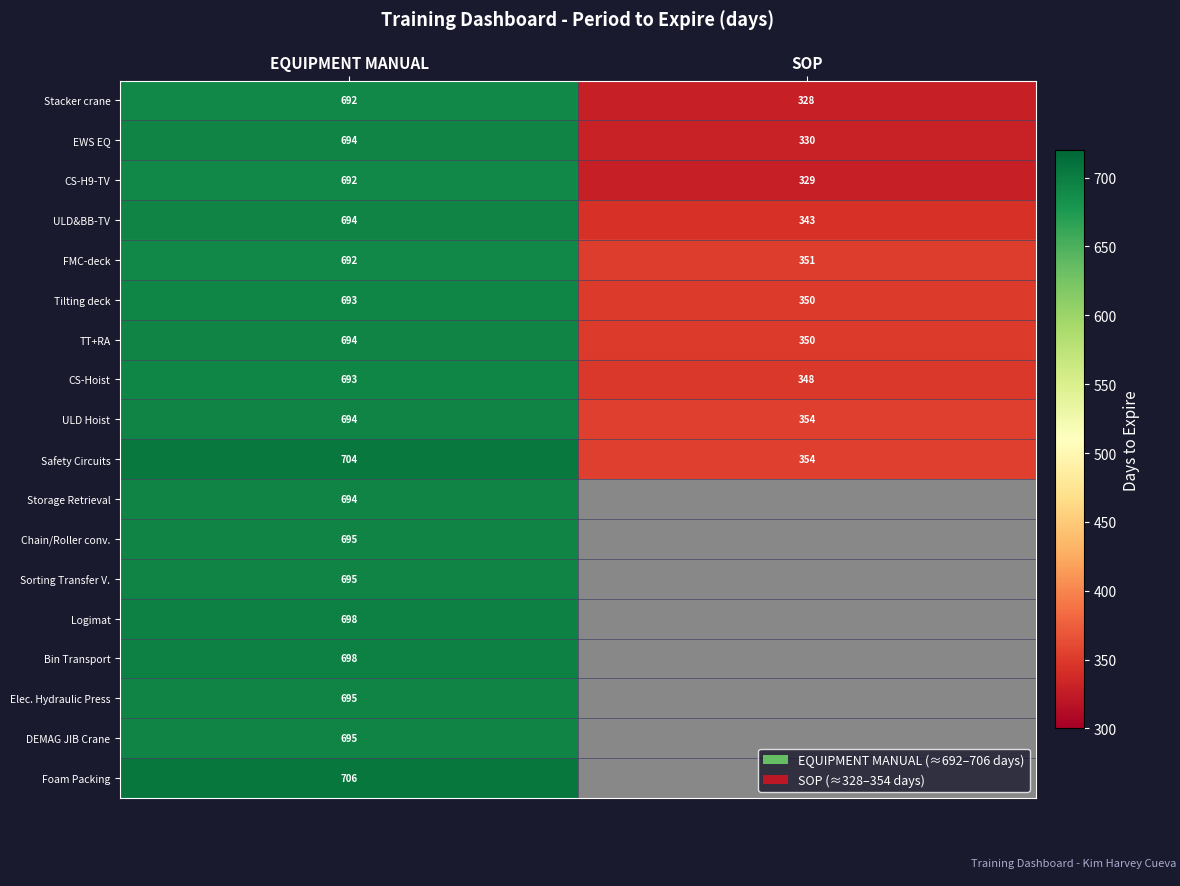

What is the difference between the CS-Hoist values at SOP and EQUIPMENT MANUAL?

345